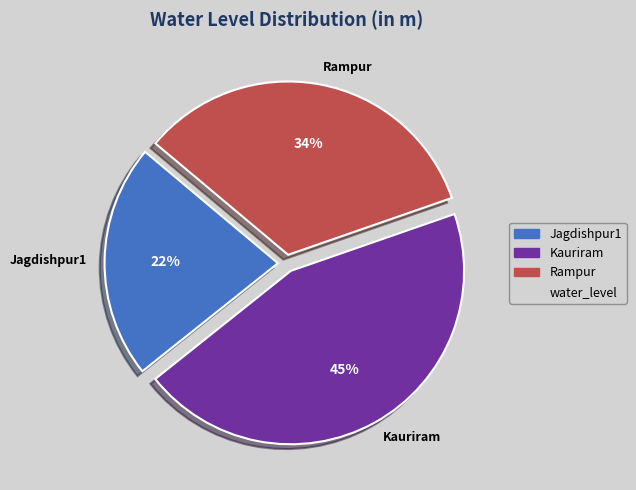

Does Jagdishpur1 account for over 50% of the chart?

No